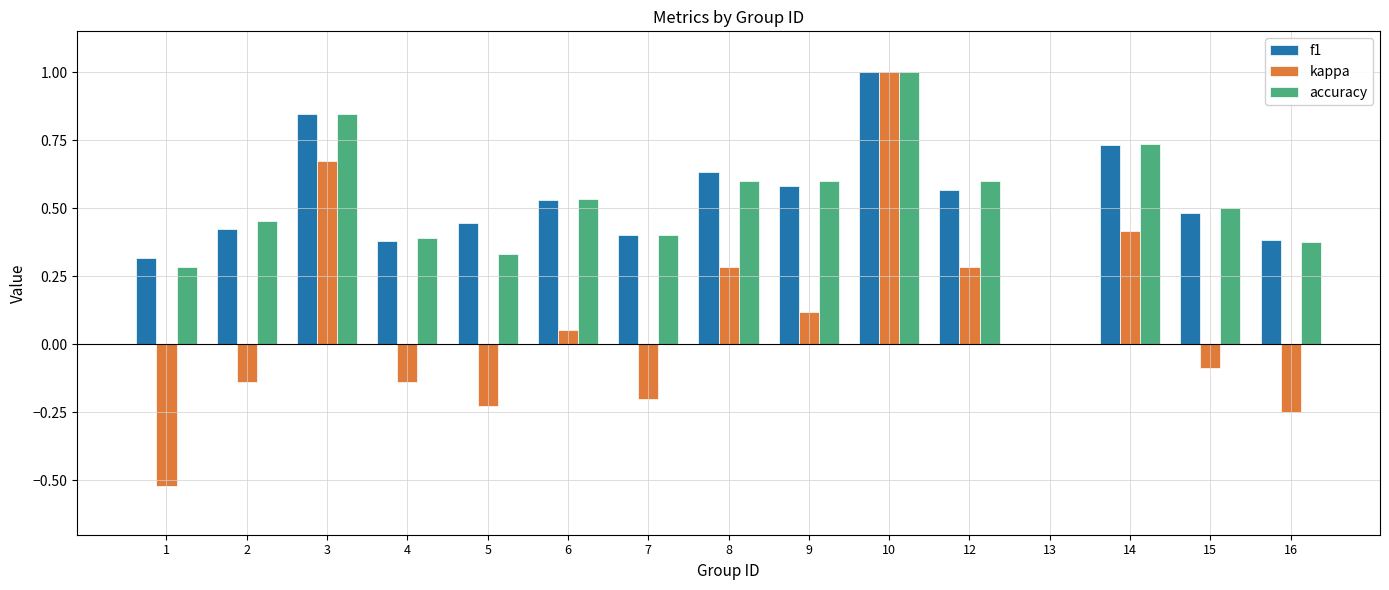

Is it true that accuracy equals 0.8 at 15?

False